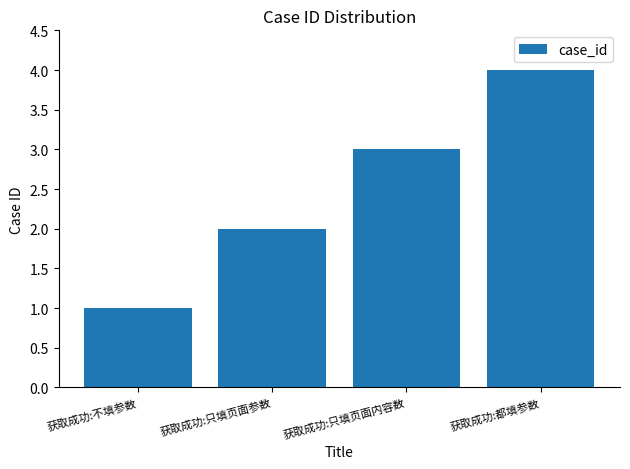

Rank the categories by value from highest to lowest.

获取成功:都填参数, 获取成功:只填页面内容数, 获取成功:只填页面参数, 获取成功:不填参数